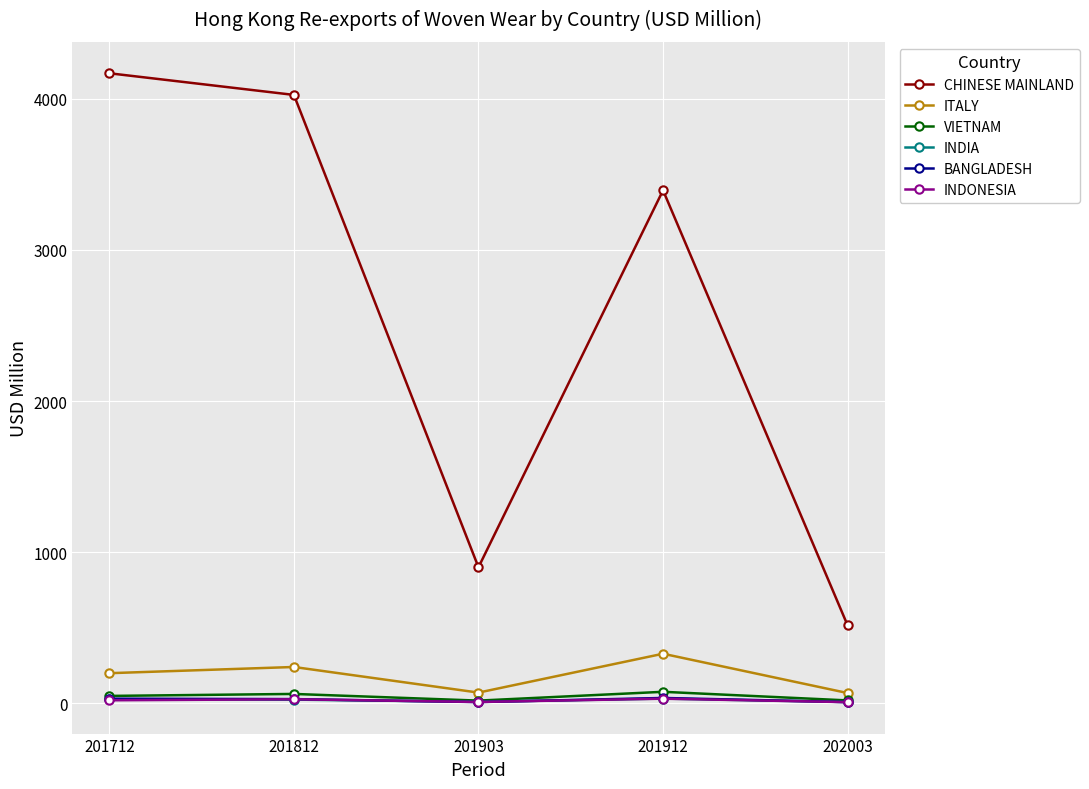

How many interior local valleys does the ITALY series have?

1